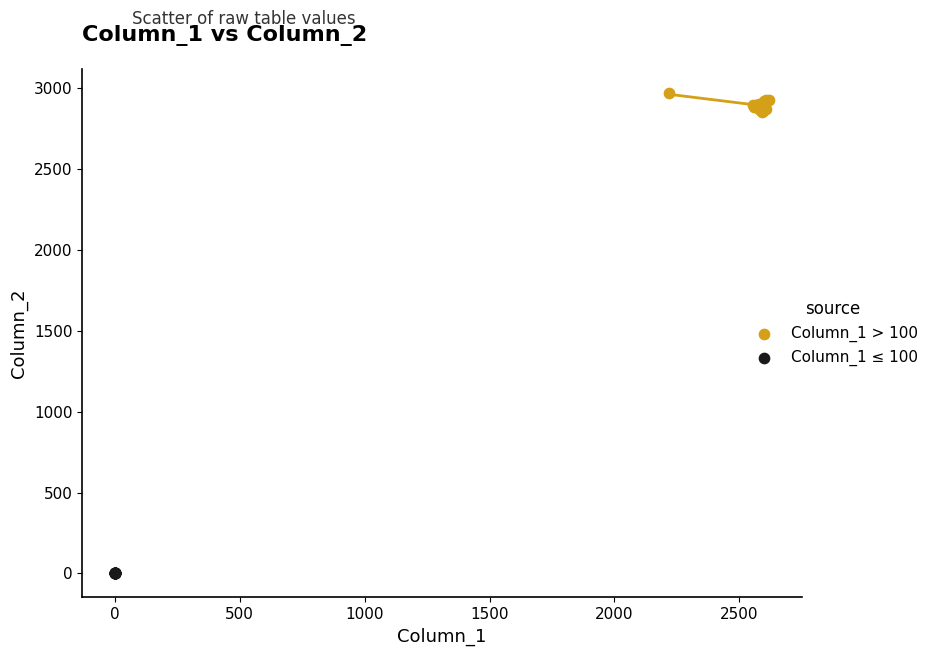

What are all the series names shown in the legend?

Column_1 > 100, Column_1 ≤ 100